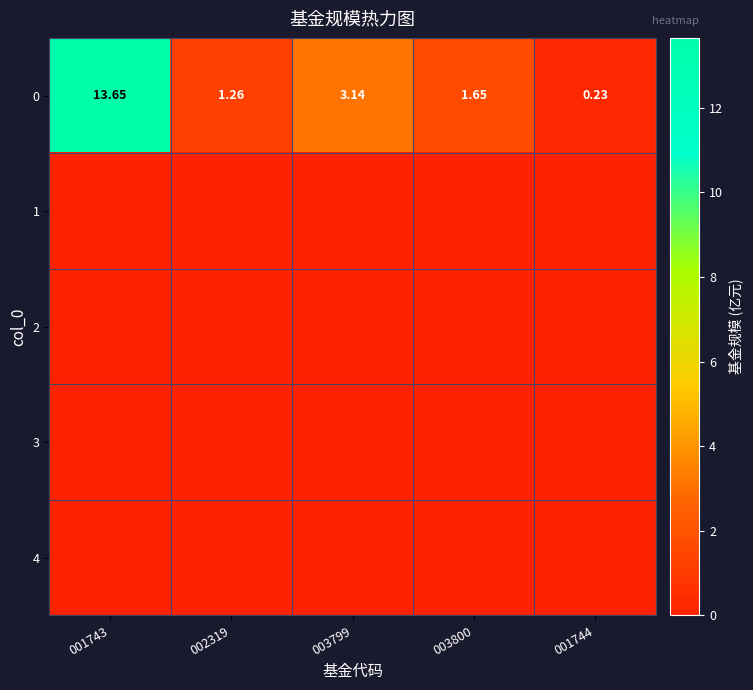

The 0 series shows 1.3 at 002319. True or false?

True